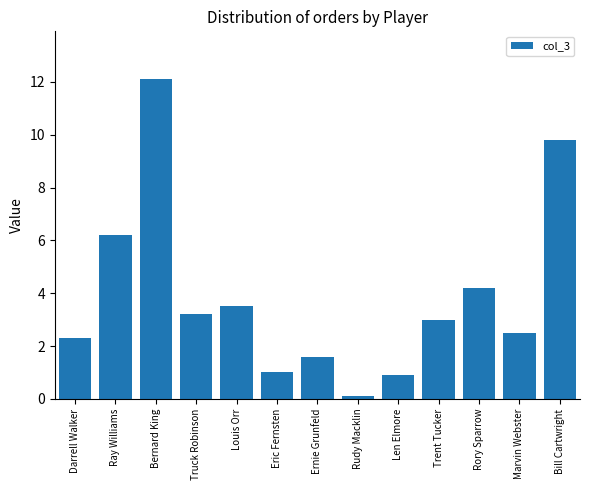

Is it true that the value at Darrell Walker is 0.5?

False